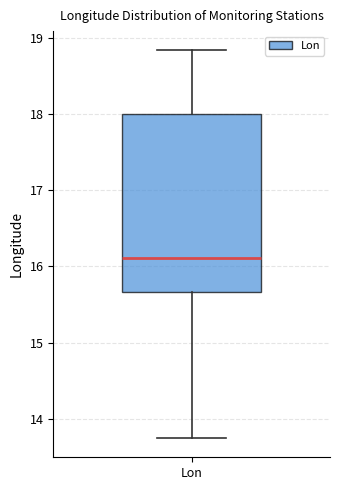

Where is the upper edge of the box for Lon on the y-axis? The values are not printed on the chart, so give them approximately, as read against the axis.

18.0